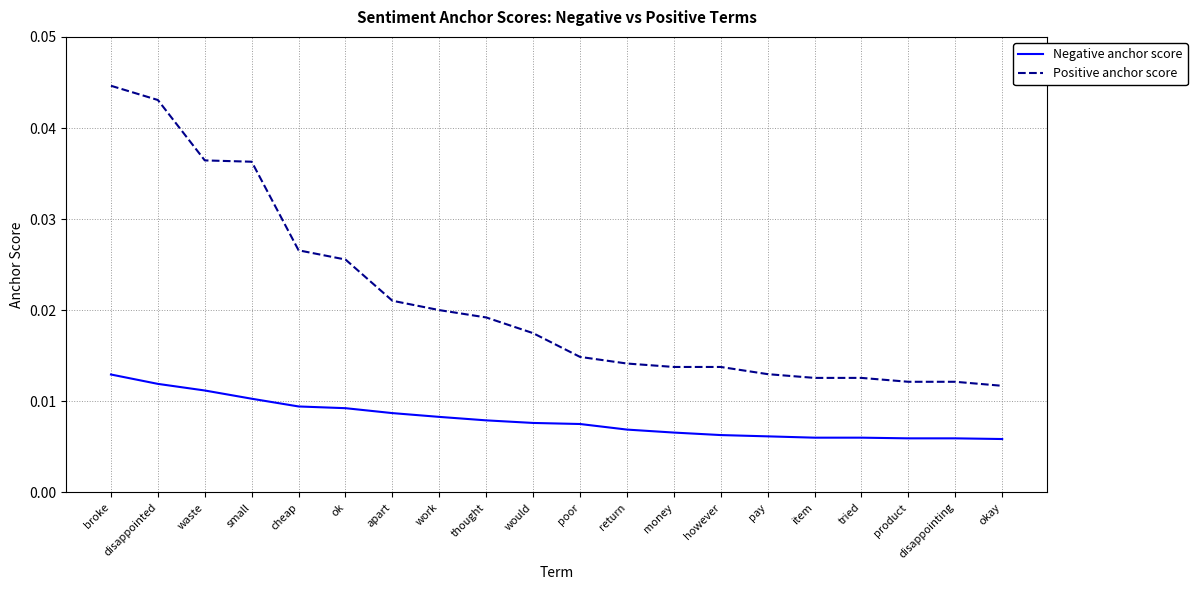

True or false: Positive anchor score and Negative anchor score intersect in this chart.

False